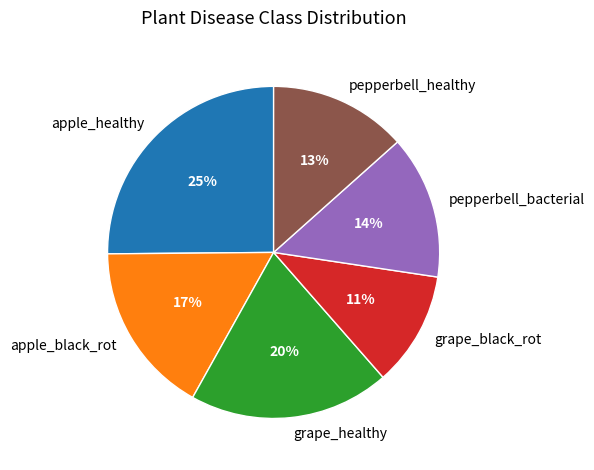

Which slice is the smallest?

grape_black_rot